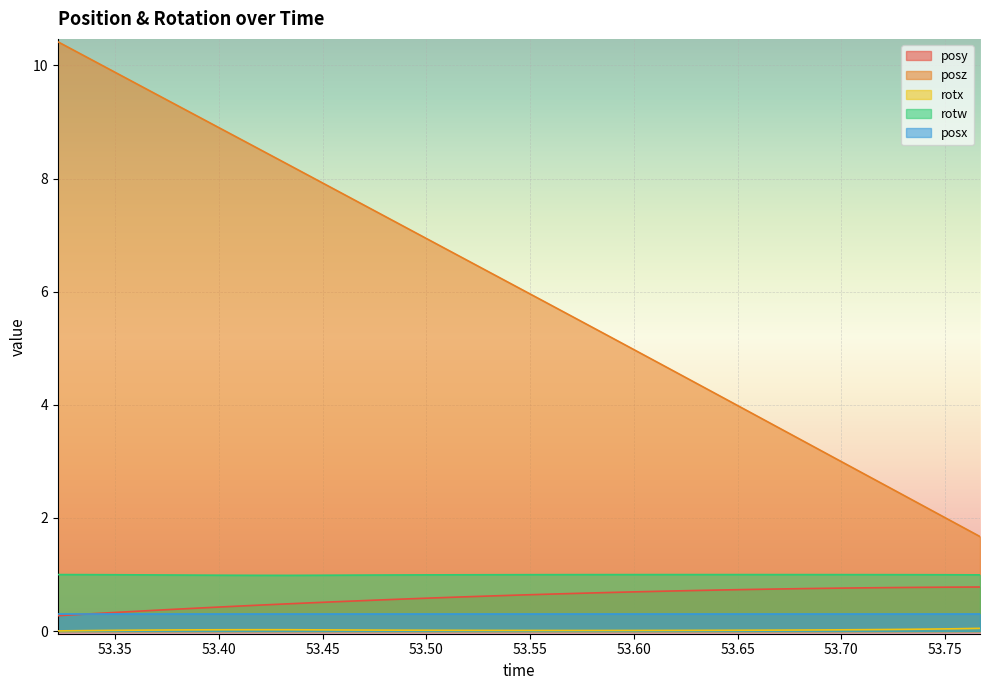

How many lines are shown in the chart?

5